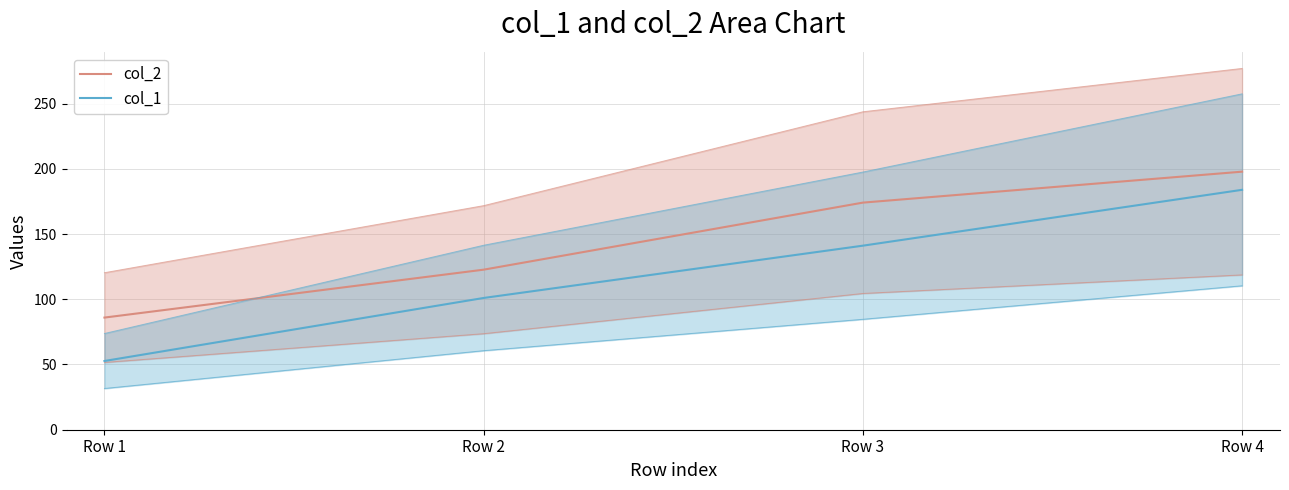

True or false: col_2 and col_1 cross at least once.

False